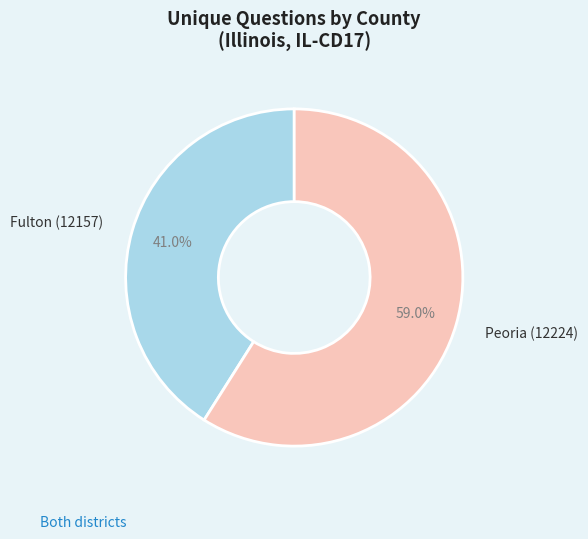

Does Fulton (12157) represent more than half of the total?

No